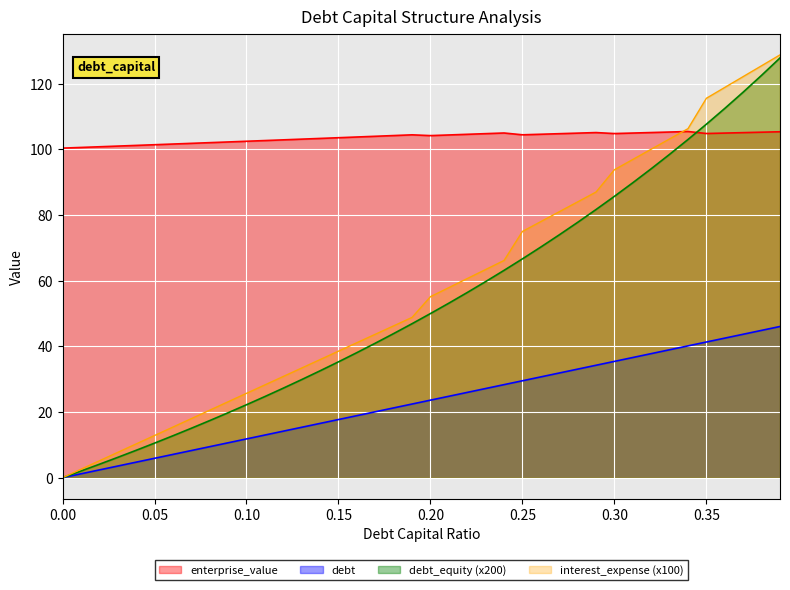

Is it true that interest_expense equals 154.2 at 0.36?

False